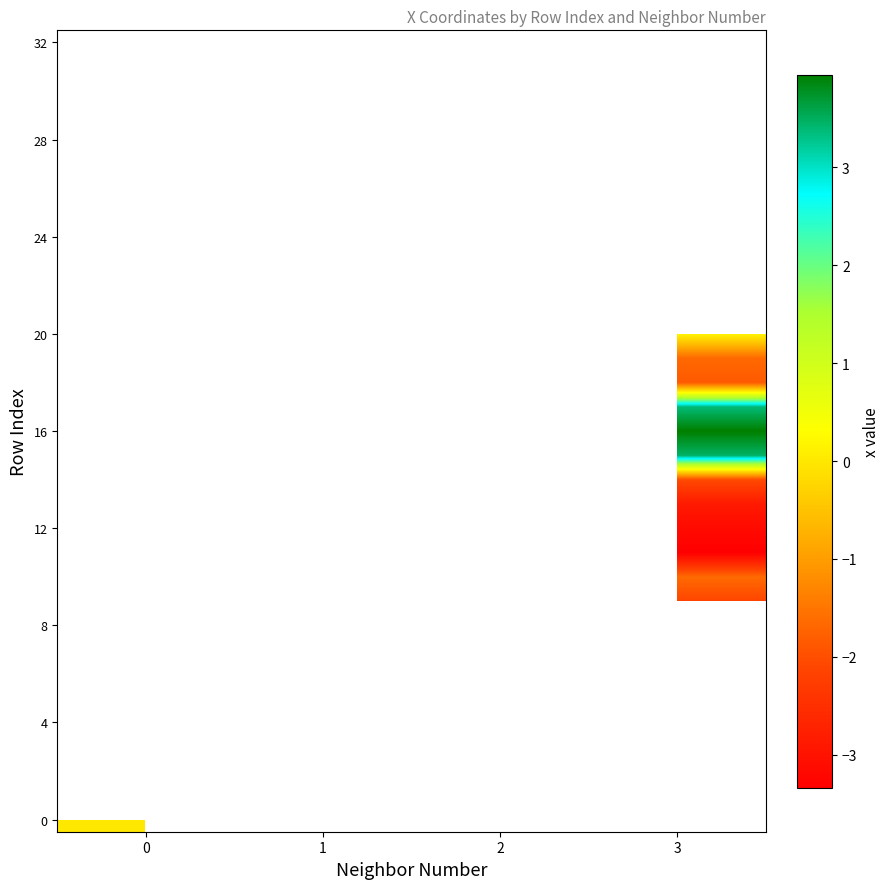

How many series are shown in this chart?

33